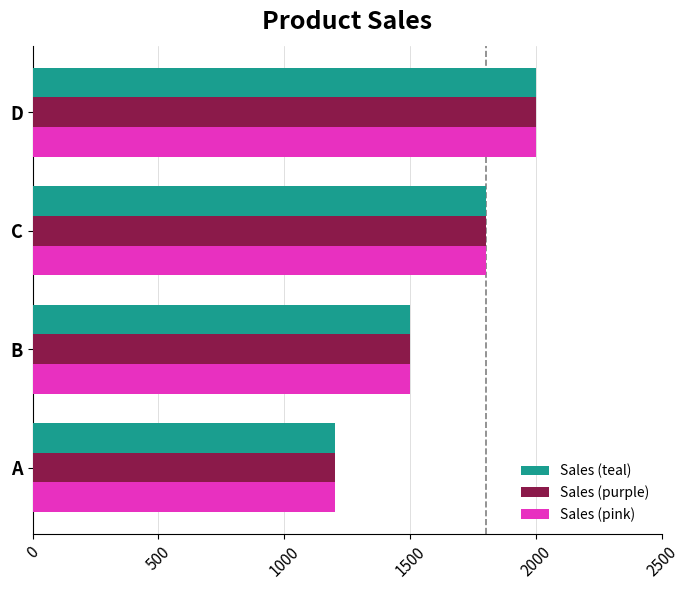

What is the sum of all Sales (pink) values?

6500